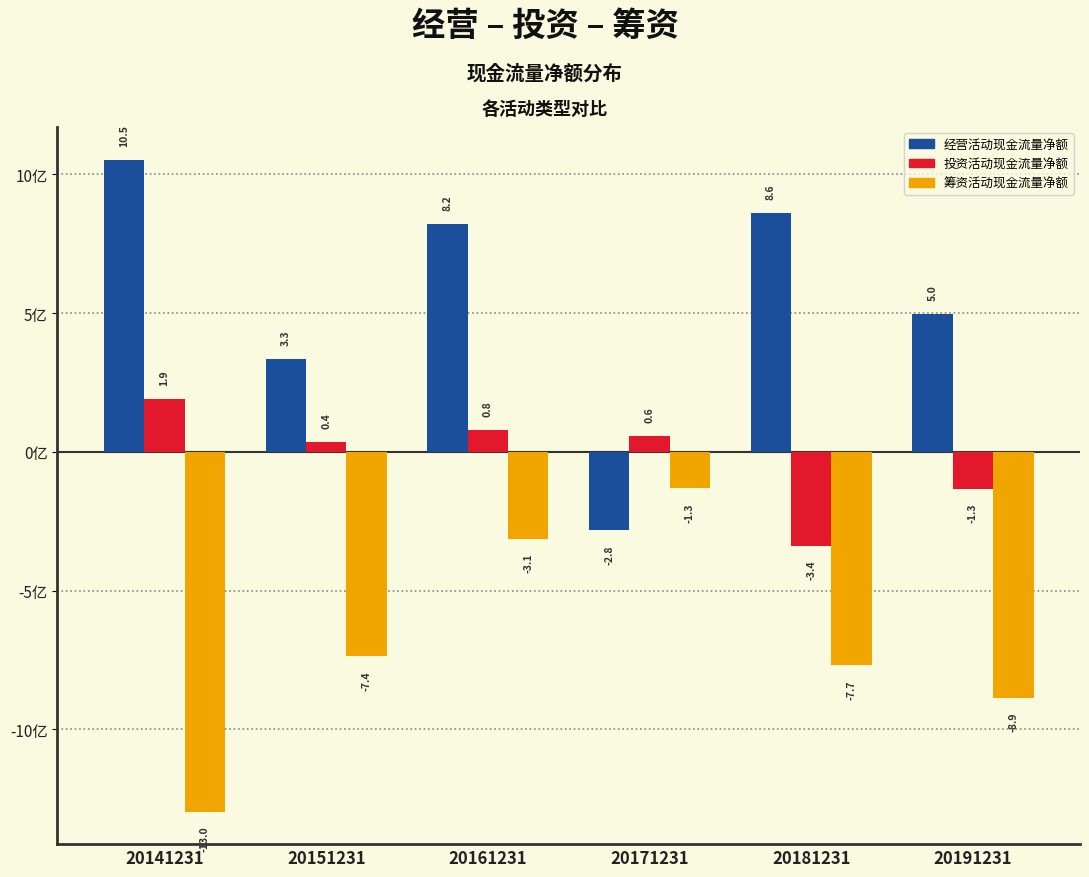

Reading left to right, list all the values displayed in this chart.

经营活动现金流量净额: 10.5	3.3	8.2	-2.8	8.6	5.0
投资活动现金流量净额: 1.9	0.4	0.8	0.6	-3.4	-1.3
筹资活动现金流量净额: -13.0	-7.4	-3.1	-1.3	-7.7	-8.9